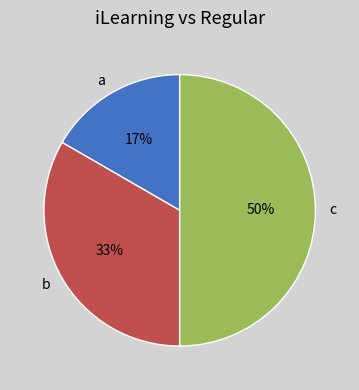

How many slices are in this pie chart?

3